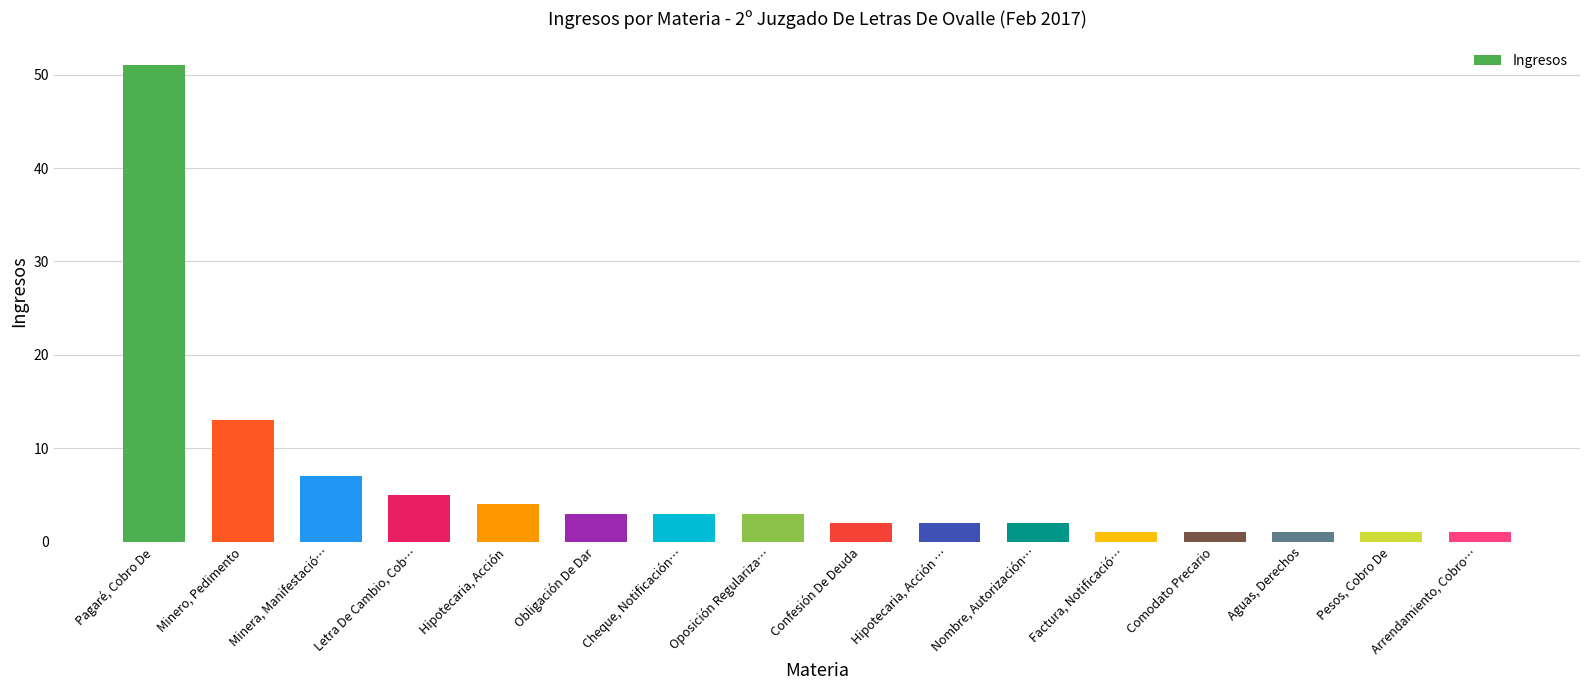

What is the label of the 6th bar from the left?

Obligación De Dar